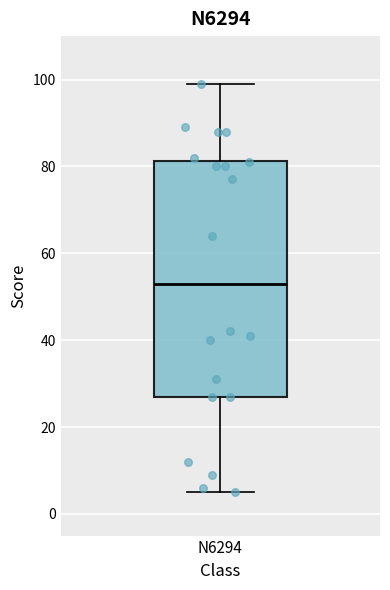

Where is the lower edge of the box for N6294 on the y-axis? The values are not printed on the chart, so give them approximately, as read against the axis.

28